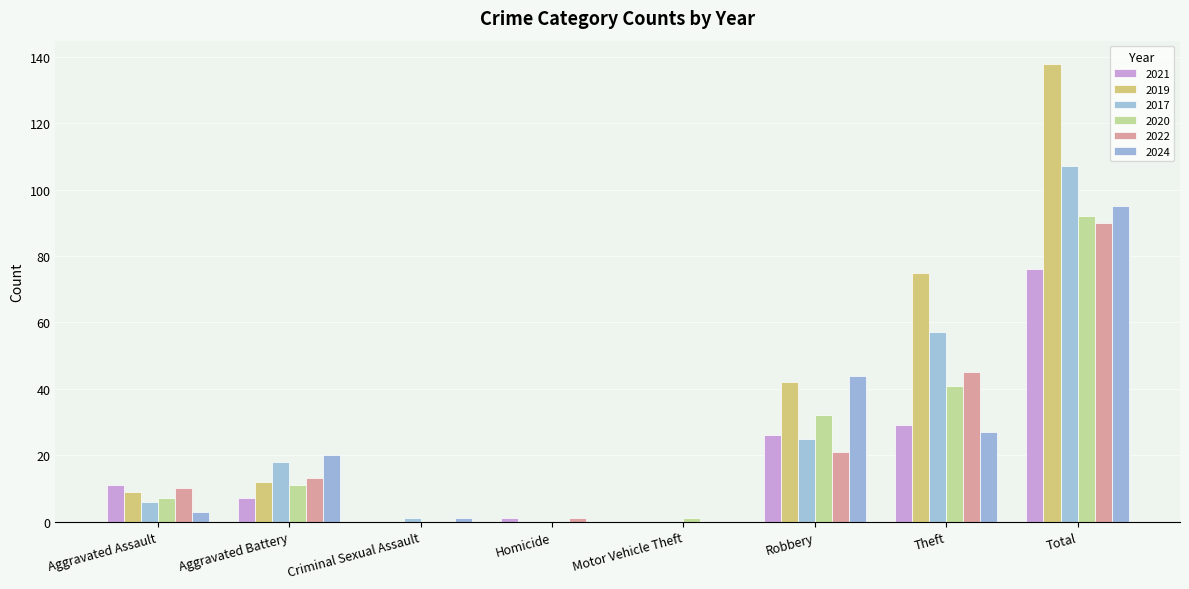

Rank the series at Aggravated Assault from highest to lowest value.

2021, 2022, 2019, 2020, 2017, 2024